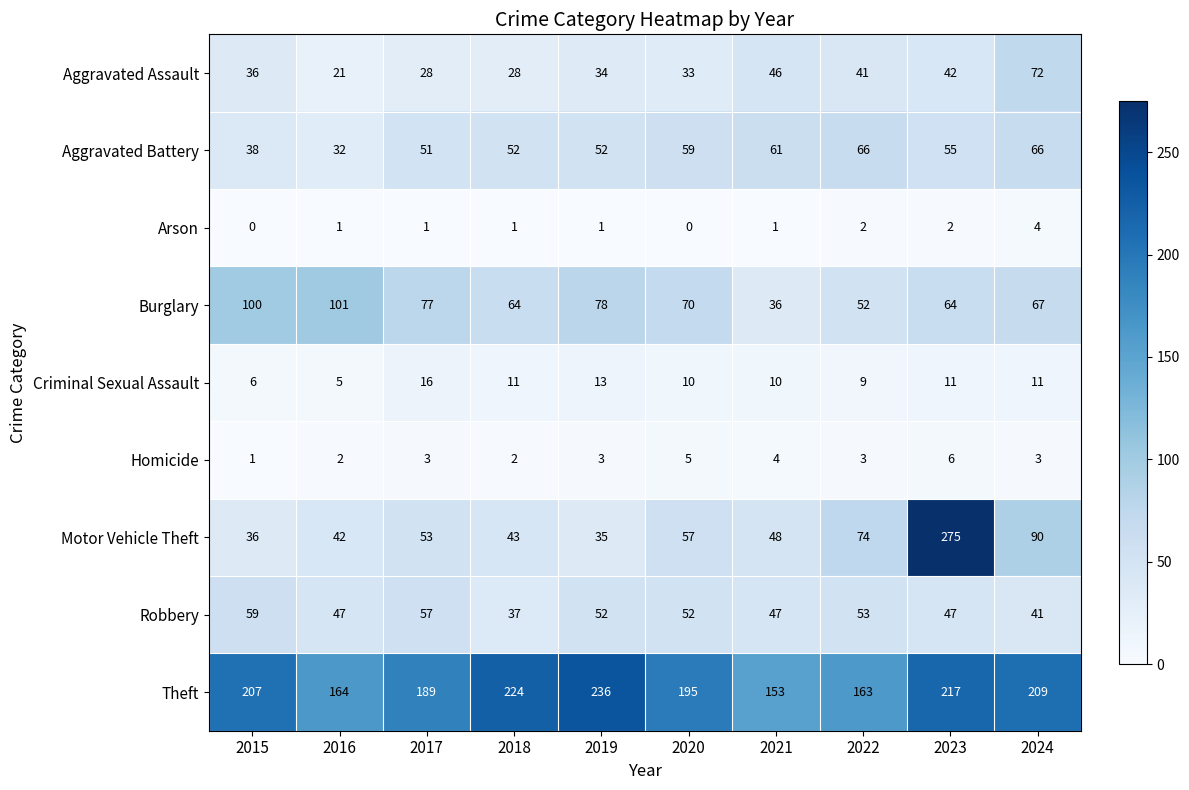

What is the spread (max minus min) of values at 2018?

223